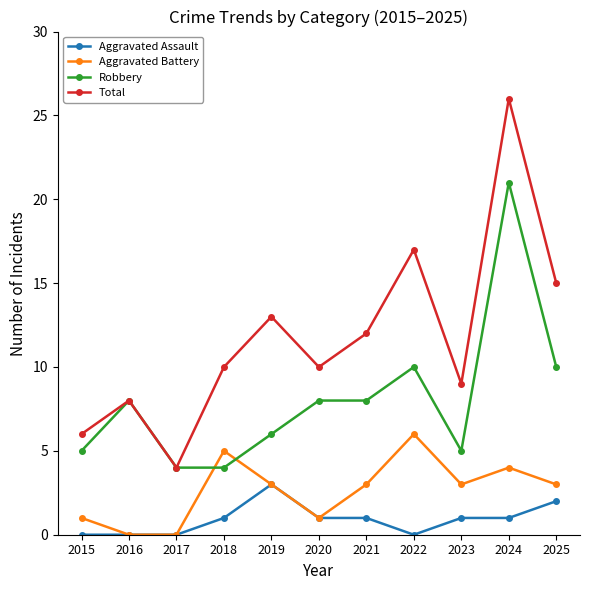

Is the value of Total at 2018 greater than the value of Aggravated Battery at 2024?

Yes